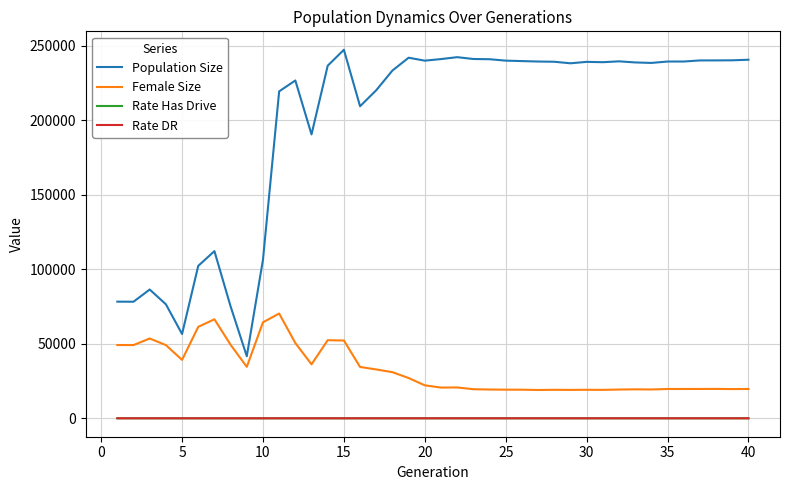

What is the difference between the maximum and minimum values in the Rate Has Drive series?

0.9